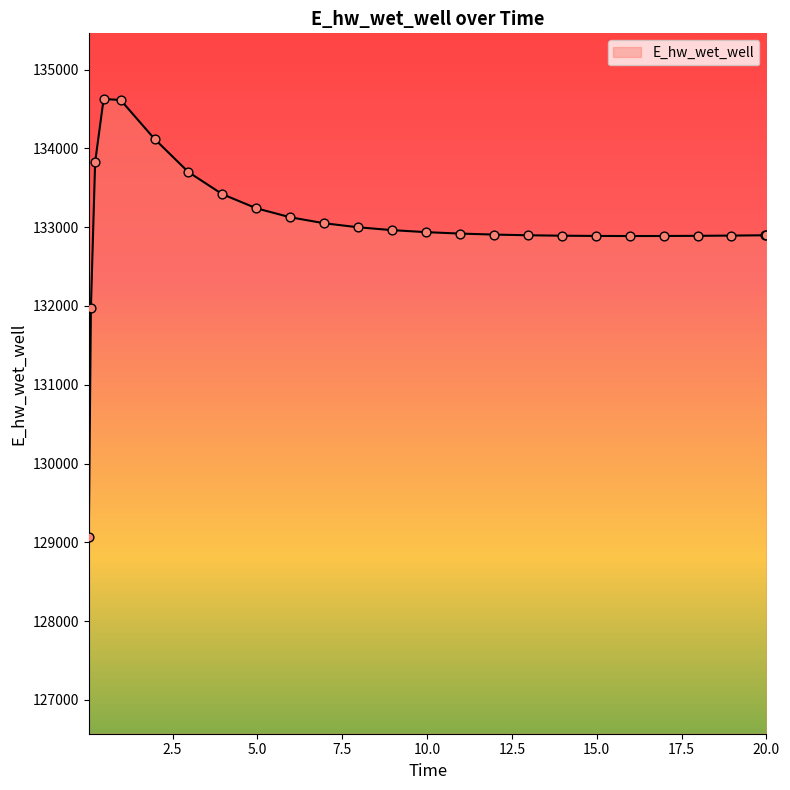

What is the maximum value shown in the chart?

134627.6